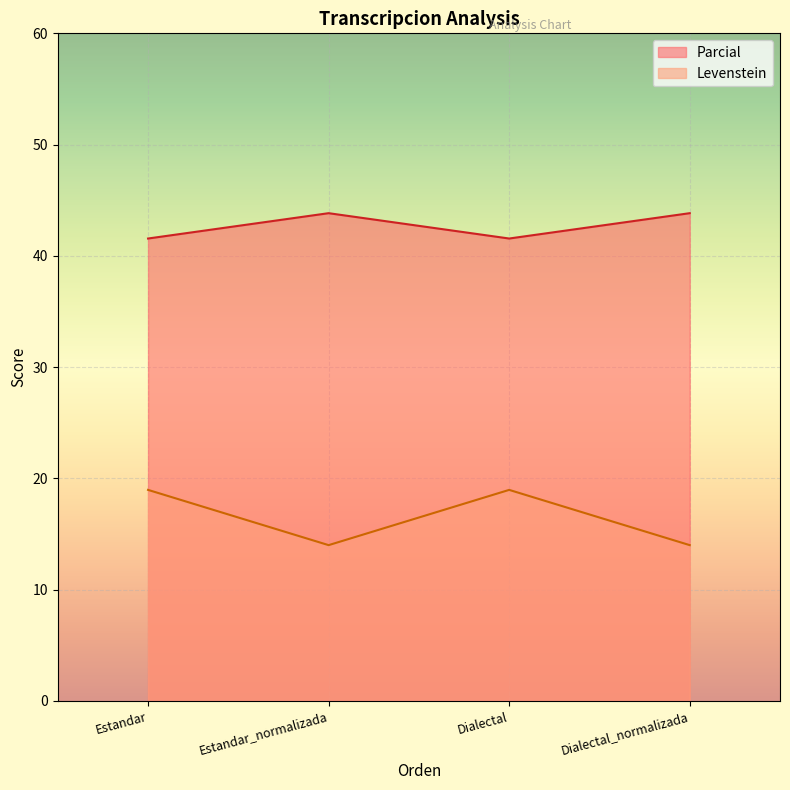

What is the sum of all Levenstein values?

65.9